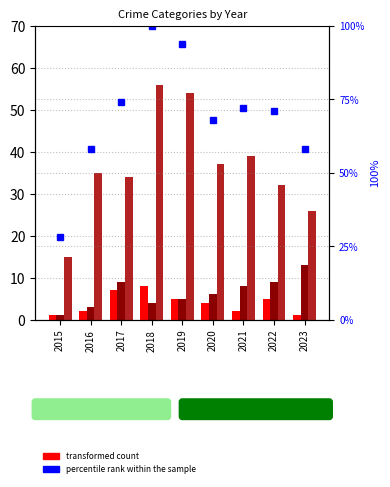

At which category does the chart reach its peak across all series?

2018